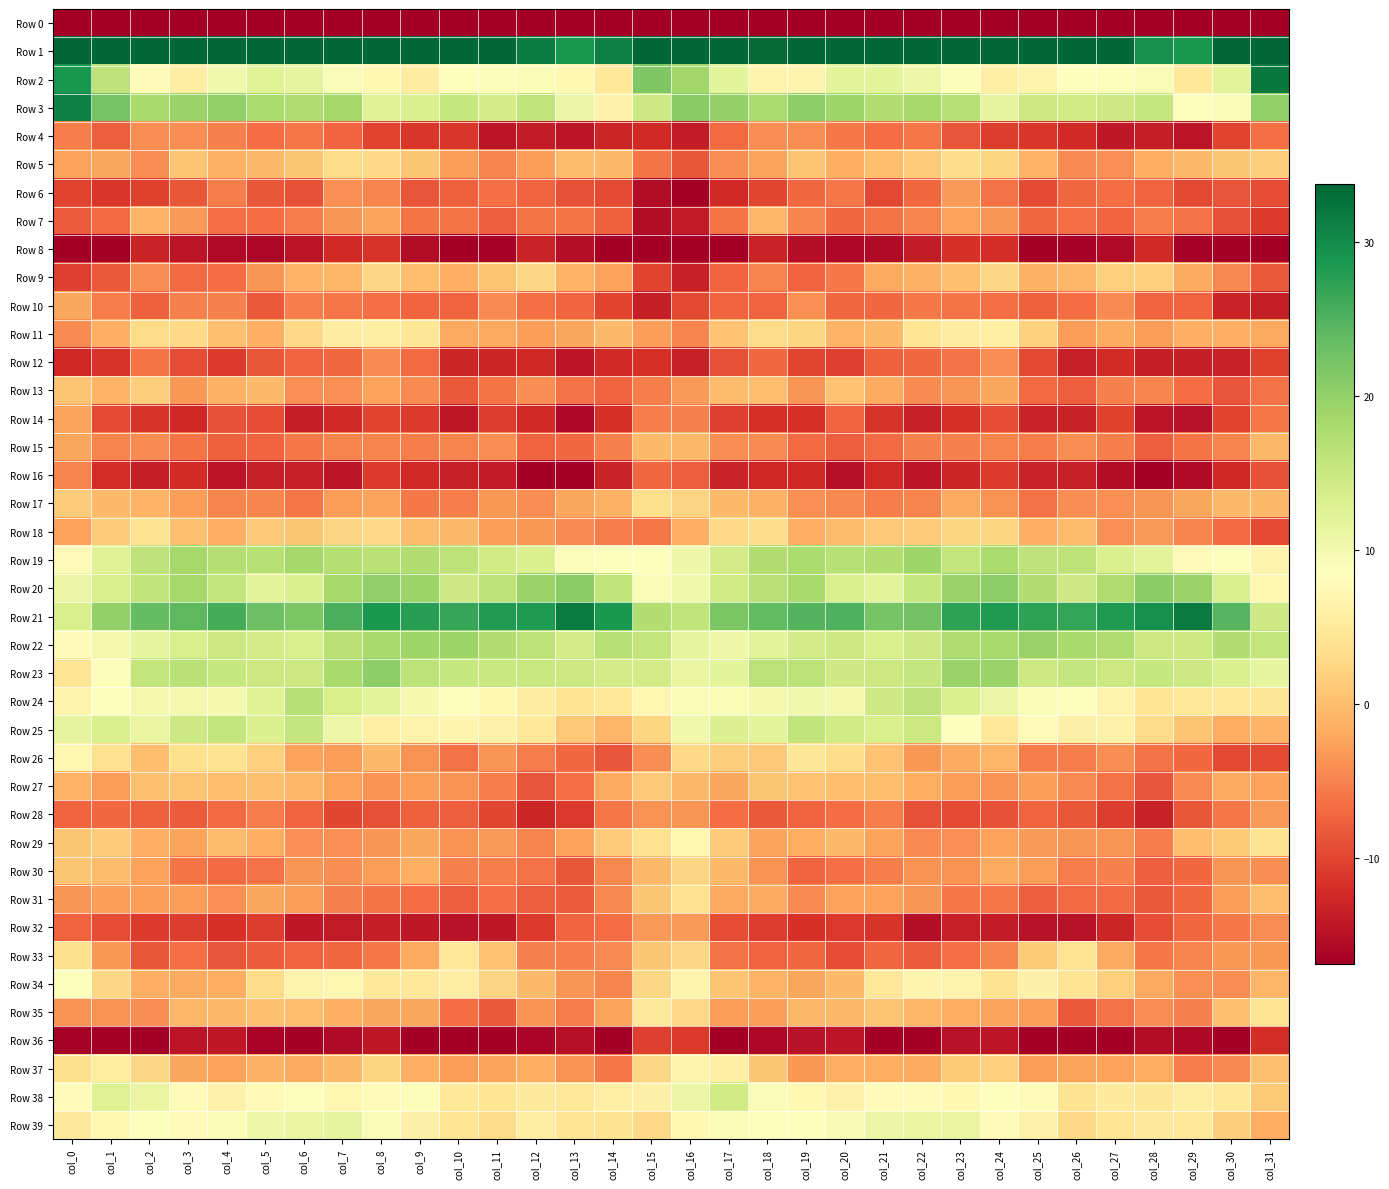

What is the total value across all series at col_0?

-139.1